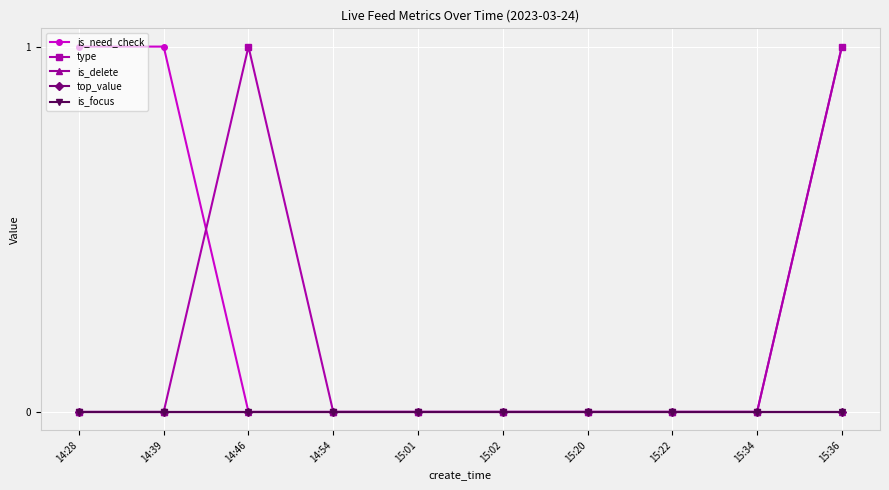

At which category does the chart reach its minimum across all series?

14:46